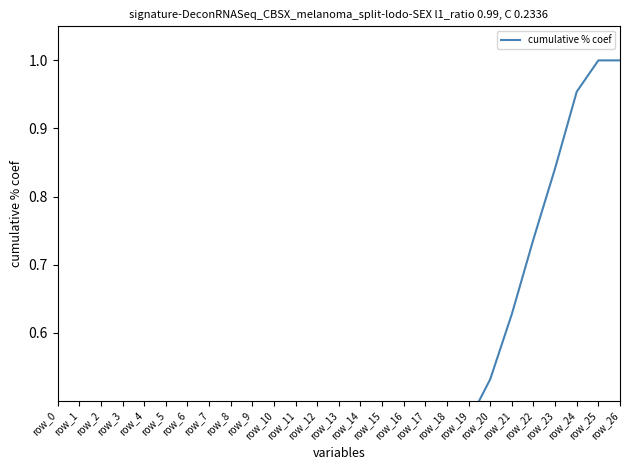

What is the sum of all values?

9.0